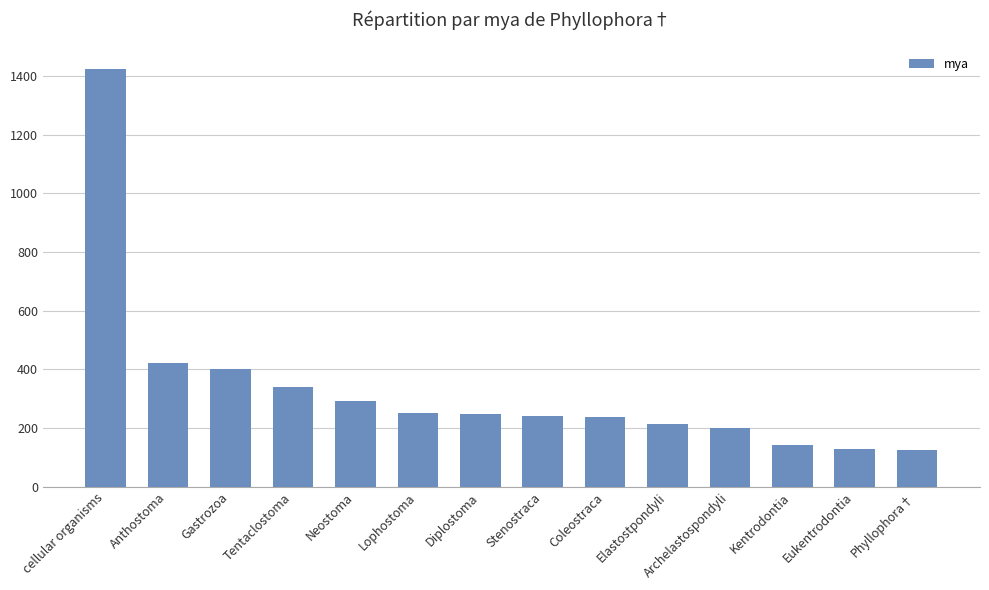

How many data points are less than 248?

7